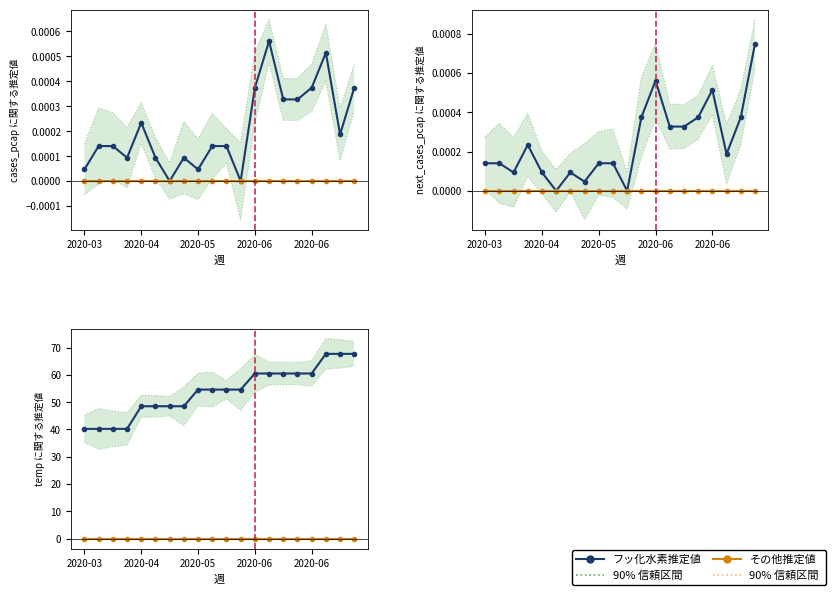

How many values in the 90% 信頼区間 (main) series exceed 48?

11